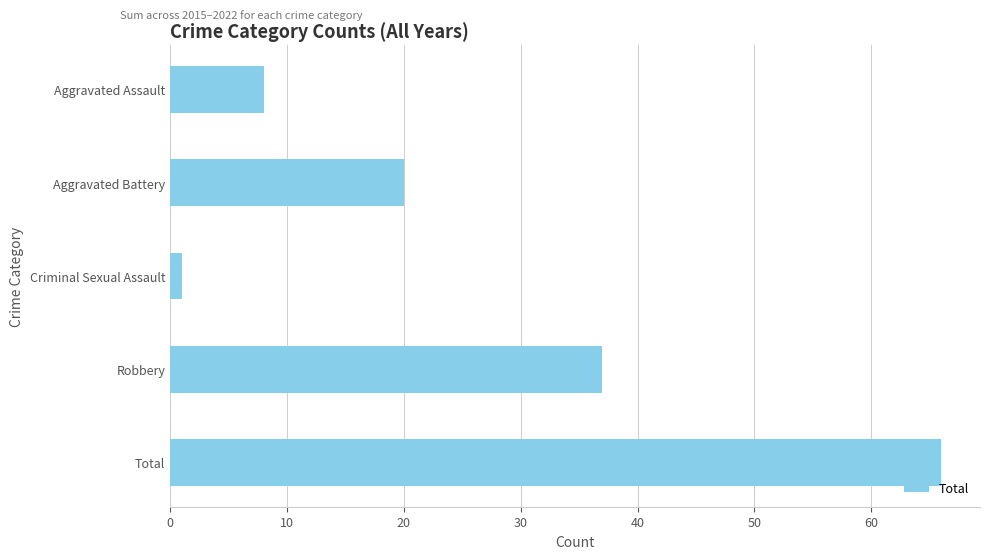

How many series are shown in this chart?

1